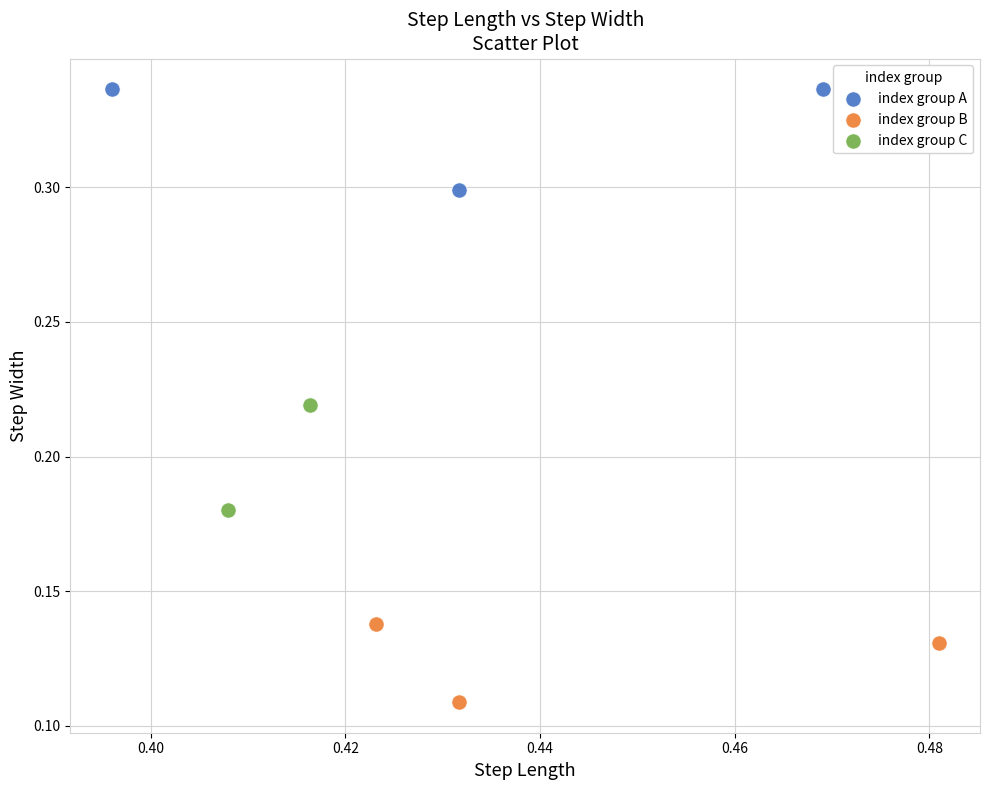

What are all the series names shown in the legend?

index group A, index group B, index group C